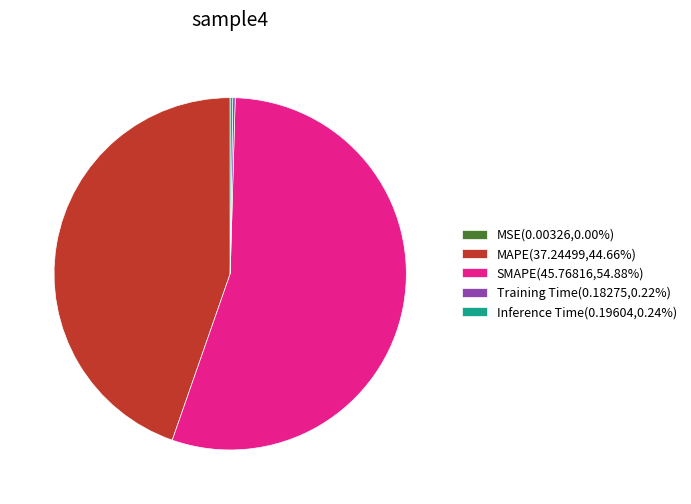

Does any single category account for the majority?

Yes